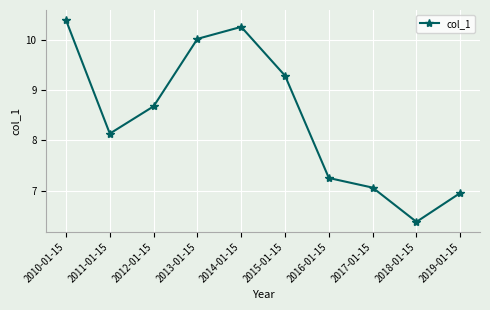

At which category does the chart reach its minimum across all series?

2018-01-15